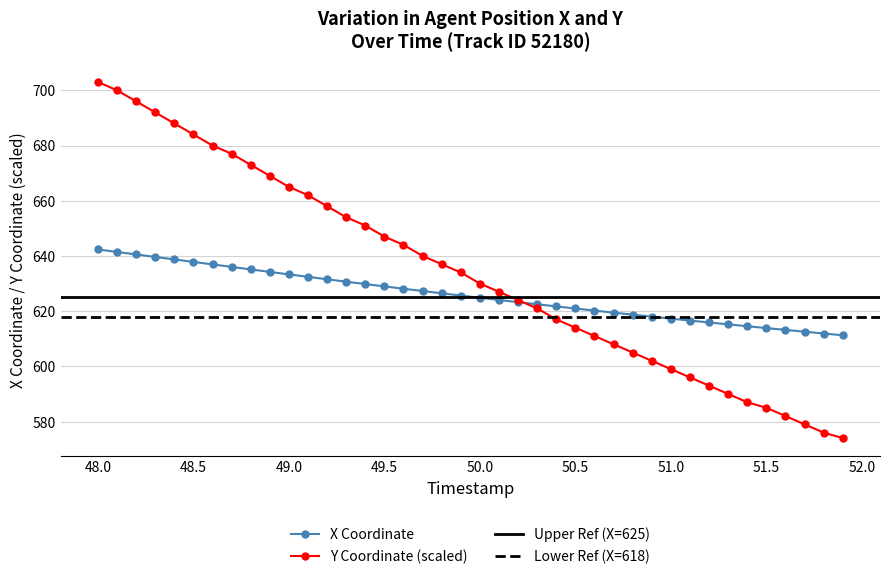

What is the highest value of the Y Coordinate (scaled) series?

703.0